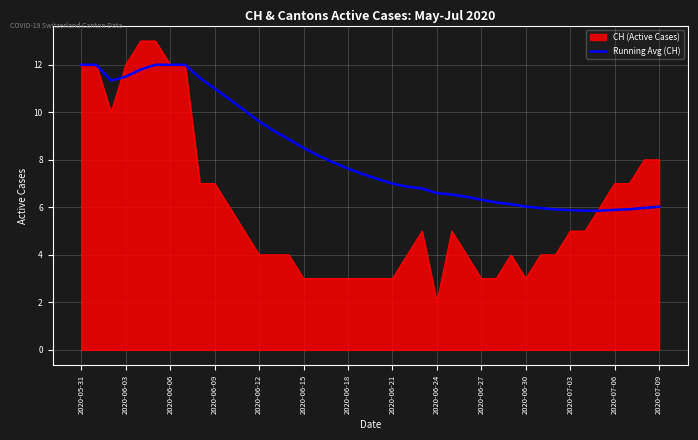

Which series has the largest total across all categories?

Running Avg (CH)